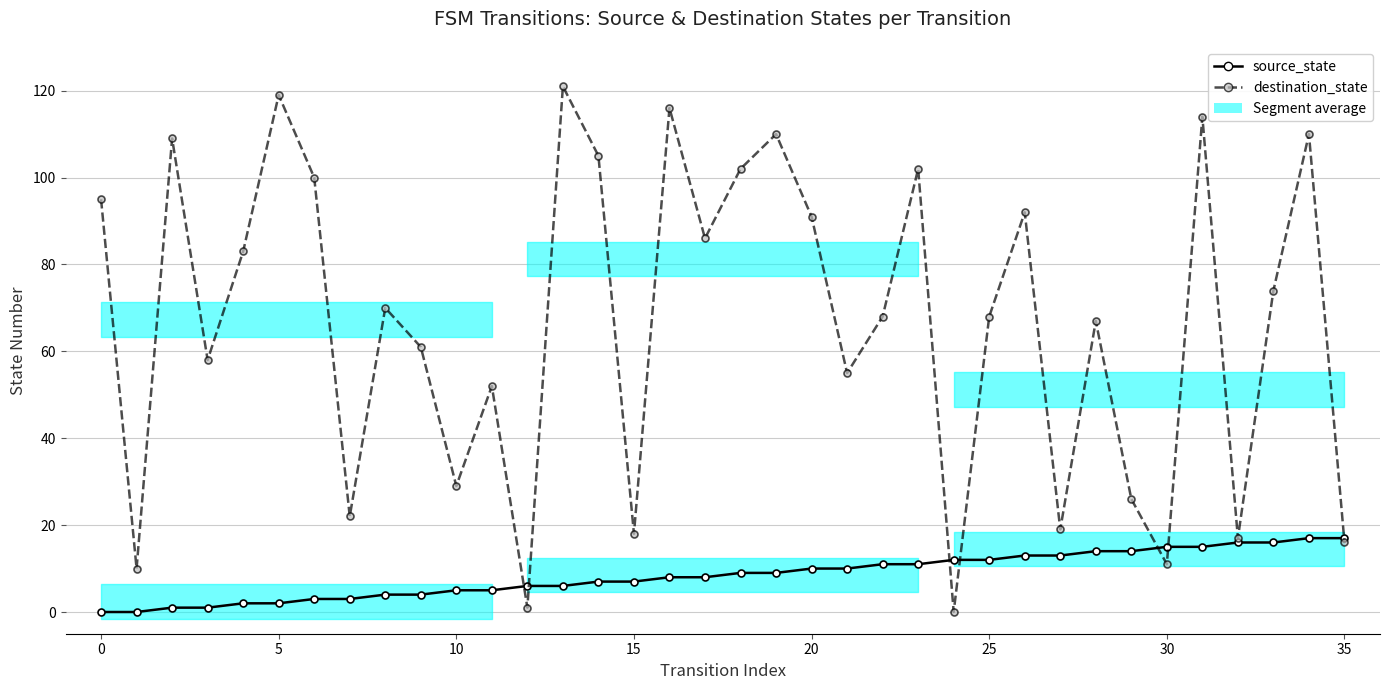

What is the sum of all destination_state values?

2397